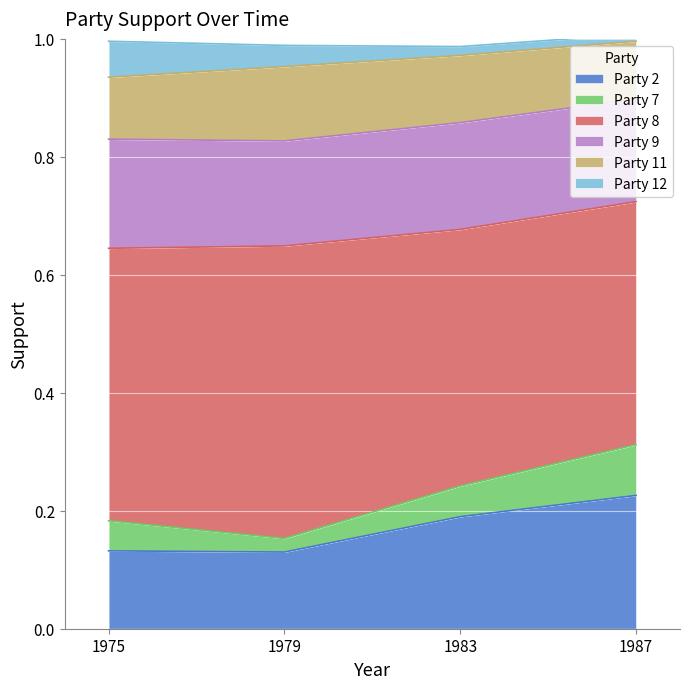

Which category has the highest value in the Party 2 series?

1987